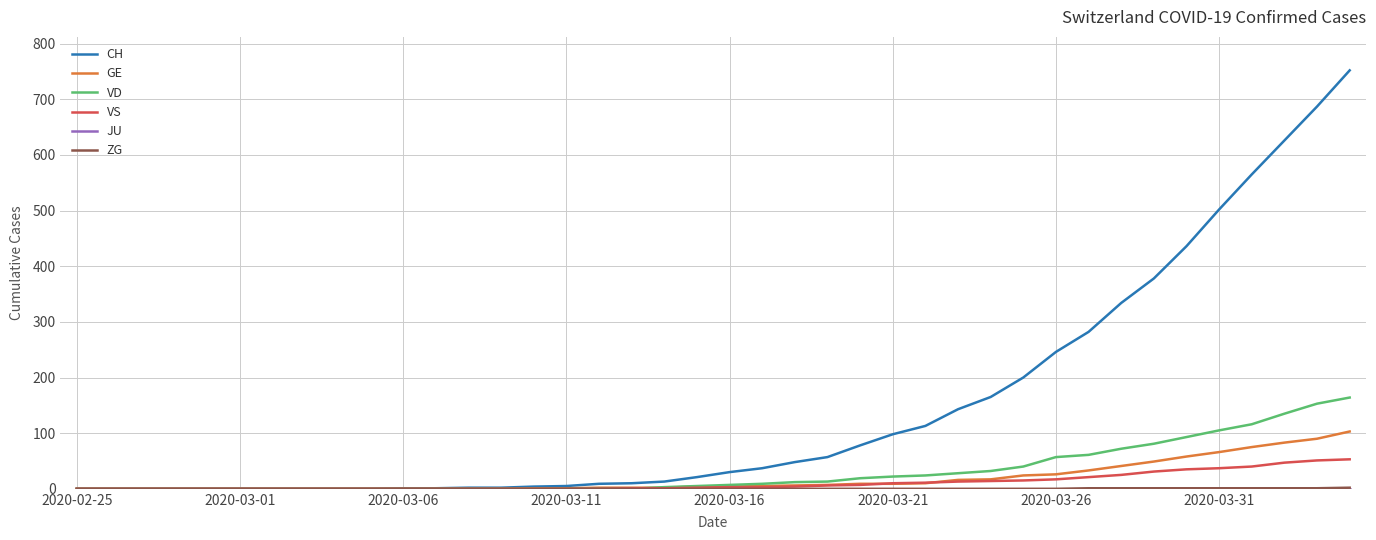

Which series has the largest total across all categories?

CH